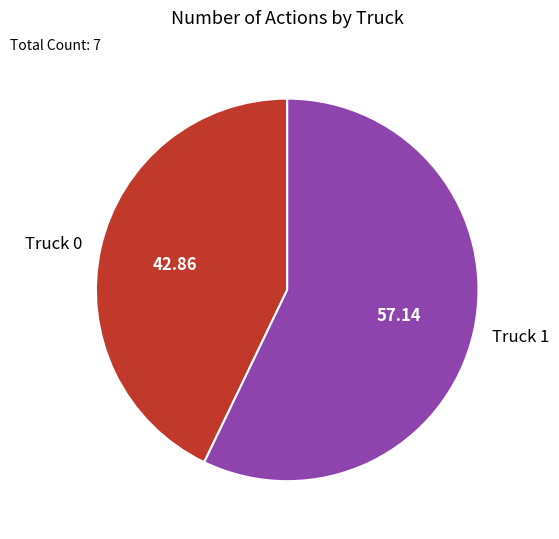

Is the sum of Truck 0 and Truck 1 greater than half?

Yes